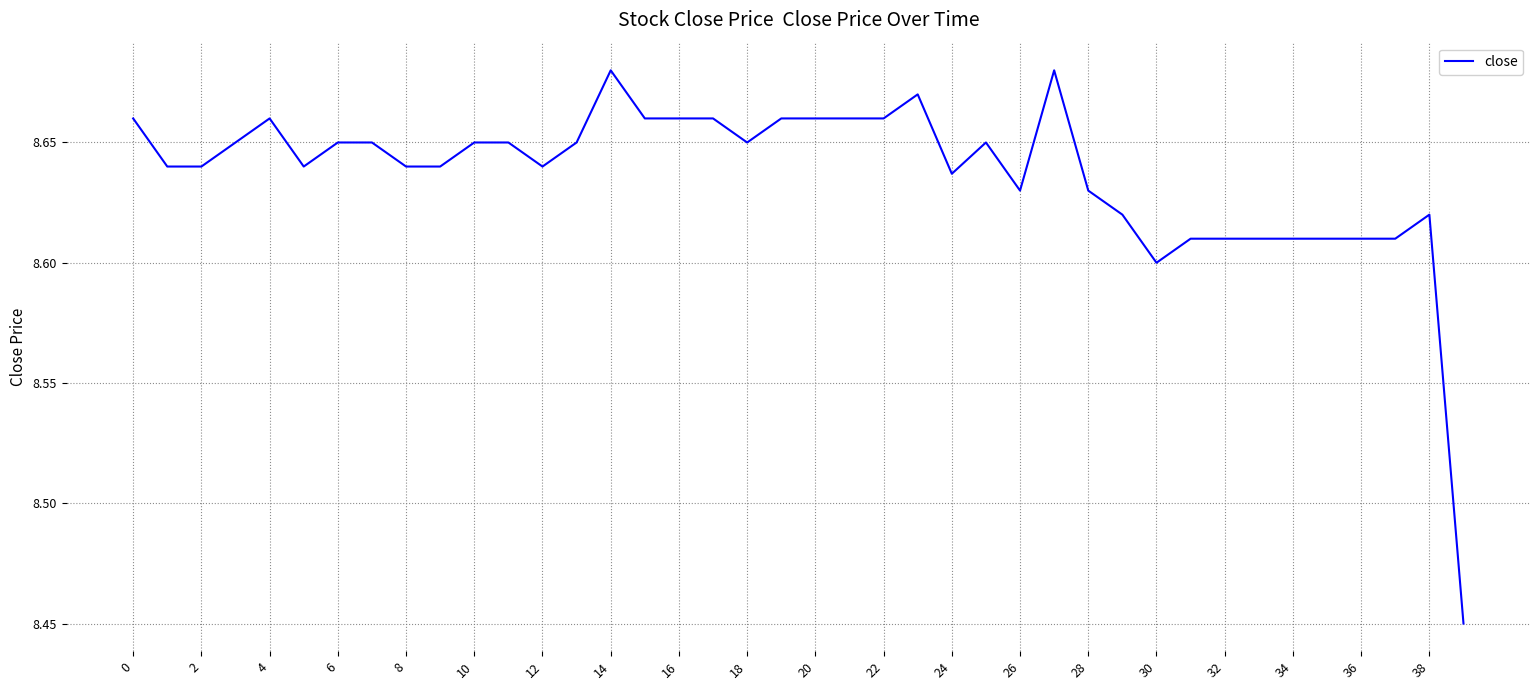

Count the values in the range 8 to 9.

40